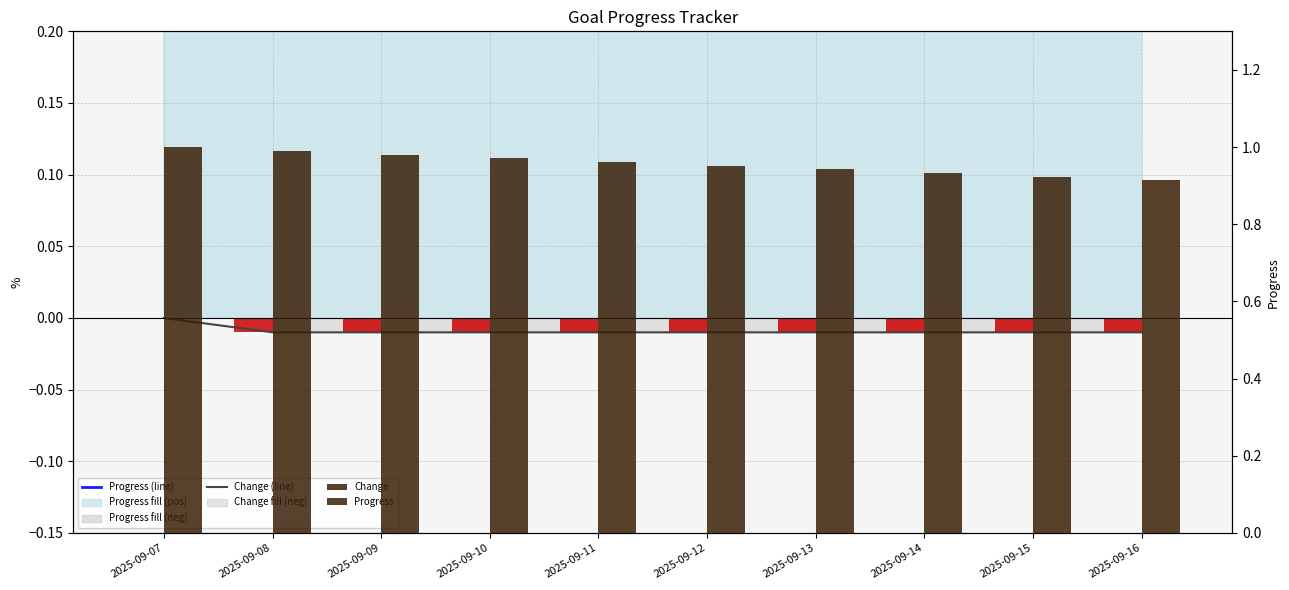

How many values in the Change series are below 0?

9